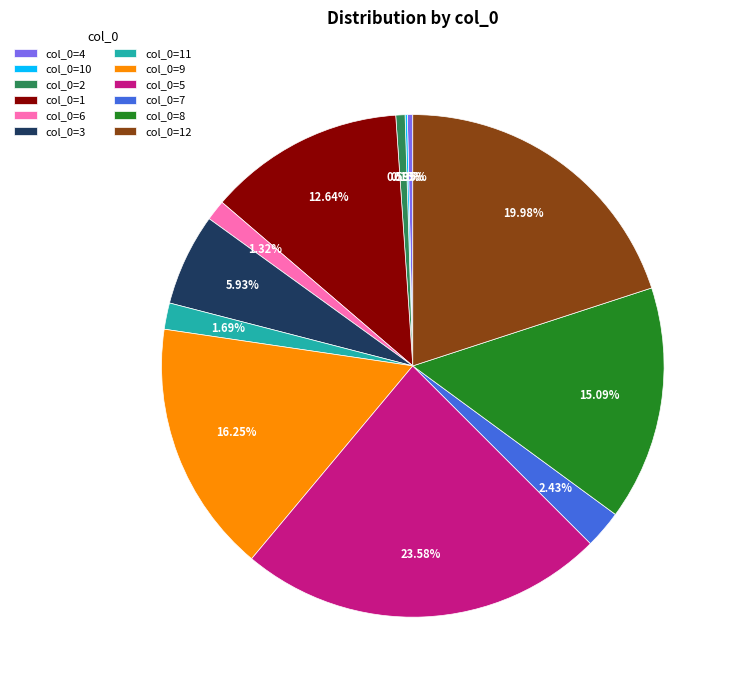

Does col_0=9 account for over 50% of the chart?

No